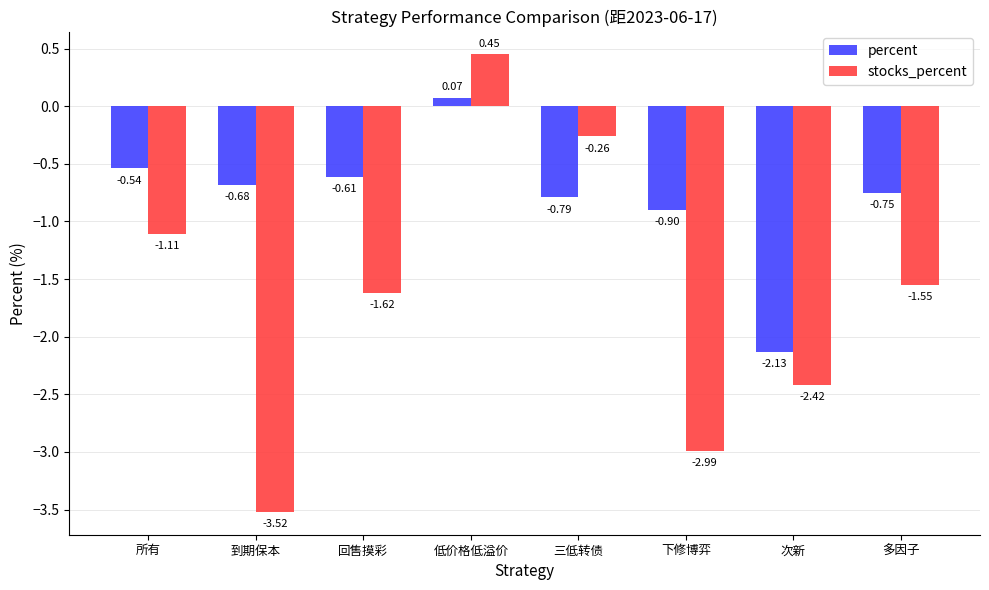

What is the total value across all series at 下修博弈?

-3.9